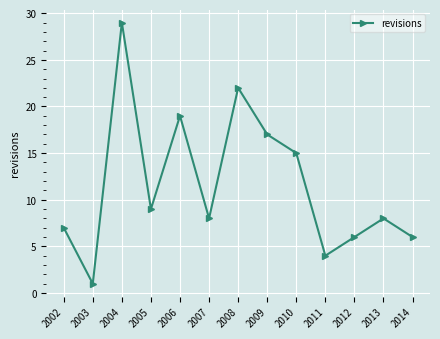

At which label is the value closest to 15?

2010